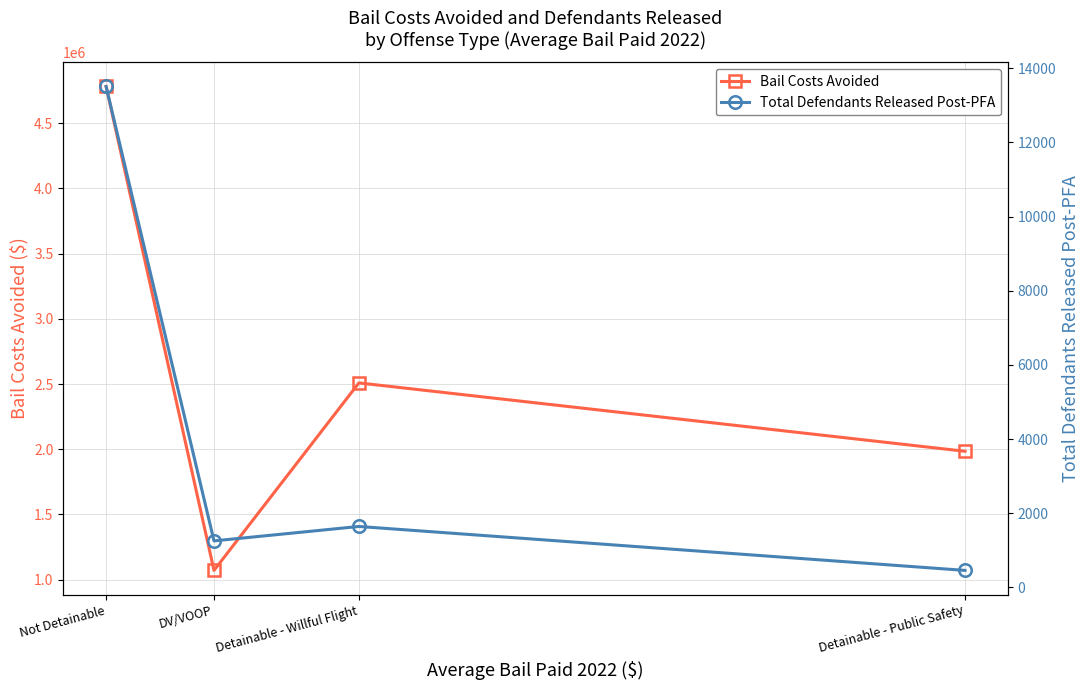

At which label is Total Defendants Released Post-PFA closest to 6982?

Detainable - Willful Flight